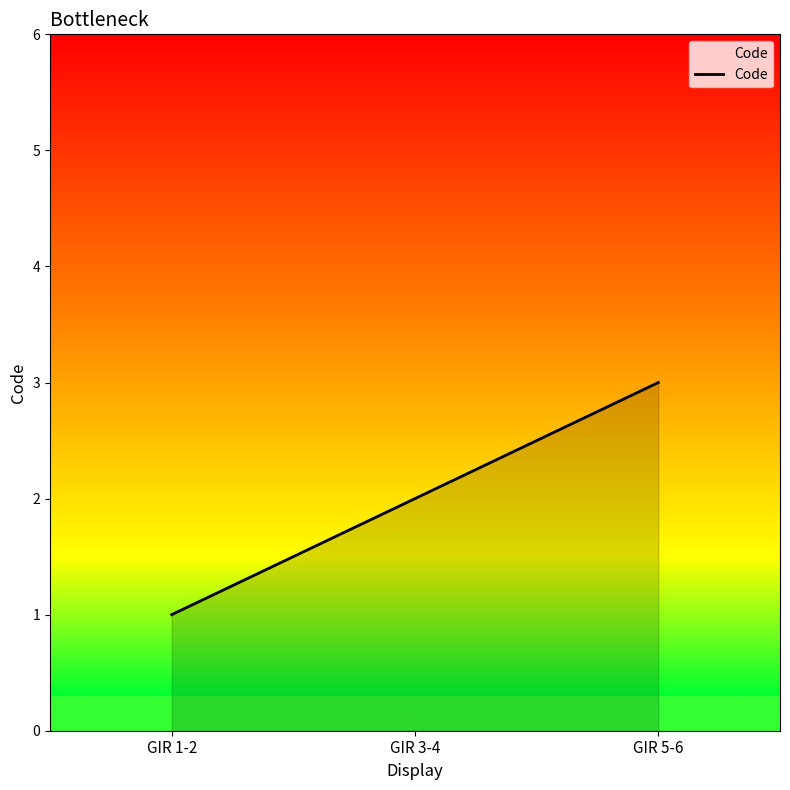

List the labels in order of value, largest first.

GIR 5-6, GIR 3-4, GIR 1-2